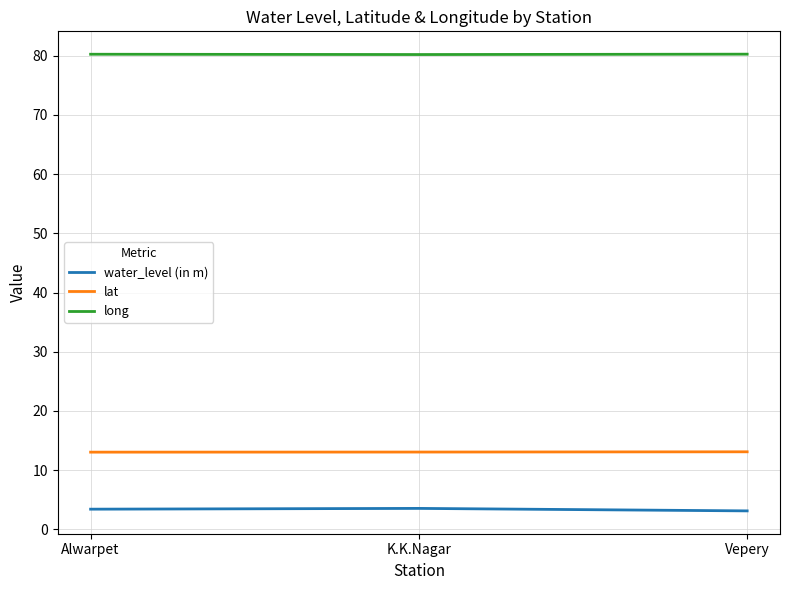

Which series has the largest total across all categories?

long